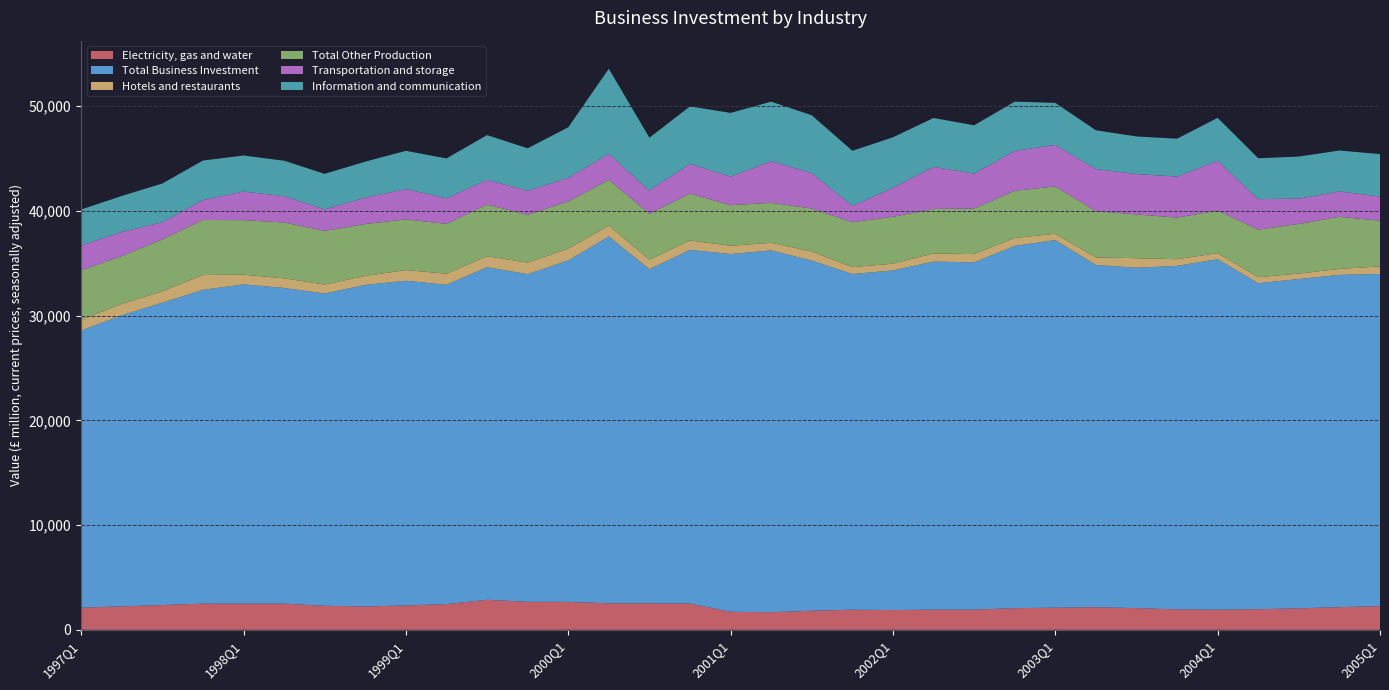

Reading right to left, transcribe all the data shown in this chart.

Electricity, gas and water: 2257	2164	2049	1966	1927	1949	2070	2155	2111	2067	1930	1927	1885	1917	1823	1678	1723	2507	2528	2527	2666	2674	2865	2451	2325	2228	2292	2497	2493	2500	2362	2239	2117
Total Business Investment: 31717	31724	31448	31129	33467	32803	32503	32687	35104	34596	33160	33234	32430	32054	33434	34550	34153	33775	31905	35033	32602	31283	31759	30495	31004	30707	29821	30146	30487	29957	28875	27789	26458
Hotels and restaurants: 726	572	518	578	568	637	910	718	603	757	784	782	645	655	872	724	793	896	912	1042	1129	1104	1044	1053	1020	852	858	913	933	1419	1086	1090	1031
Total Other Production: 4361	4976	4739	4534	4071	3968	4185	4415	4517	4498	4354	4241	4482	4293	4096	3821	3873	4471	4384	4360	4494	4573	4935	4762	4839	4961	5115	5336	5203	5257	4955	4566	4715
Transportation and storage: 2313	2421	2416	2915	4752	3924	3852	4021	3970	3812	3336	4018	2762	1559	3389	3963	2729	2842	2217	2486	2266	2294	2363	2449	2894	2523	2056	2510	2734	1900	1632	2311	2378
Information and communication: 4045	3910	4017	3903	4099	3611	3588	3700	4008	4703	4609	4670	4822	5260	5519	5693	6086	5489	5041	8128	4822	4049	4273	3797	3654	3433	3395	3390	3437	3775	3706	3431	3435